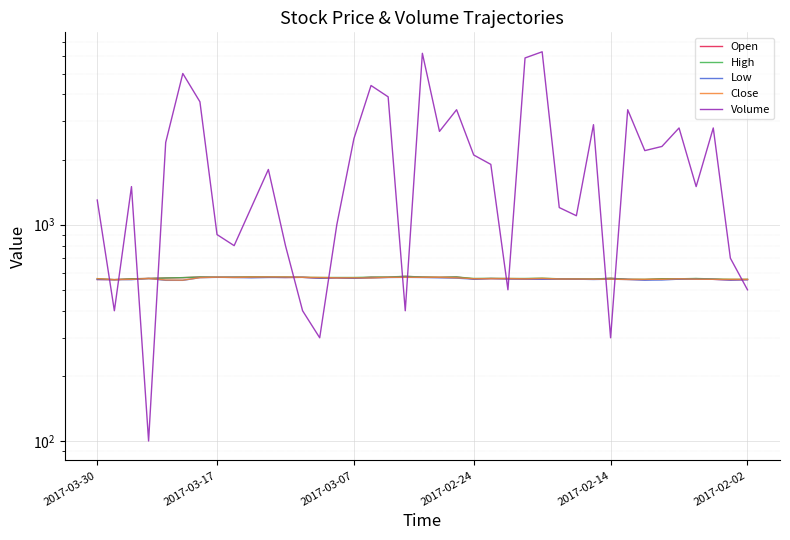

Is this an area chart (filled region under the line)?

No